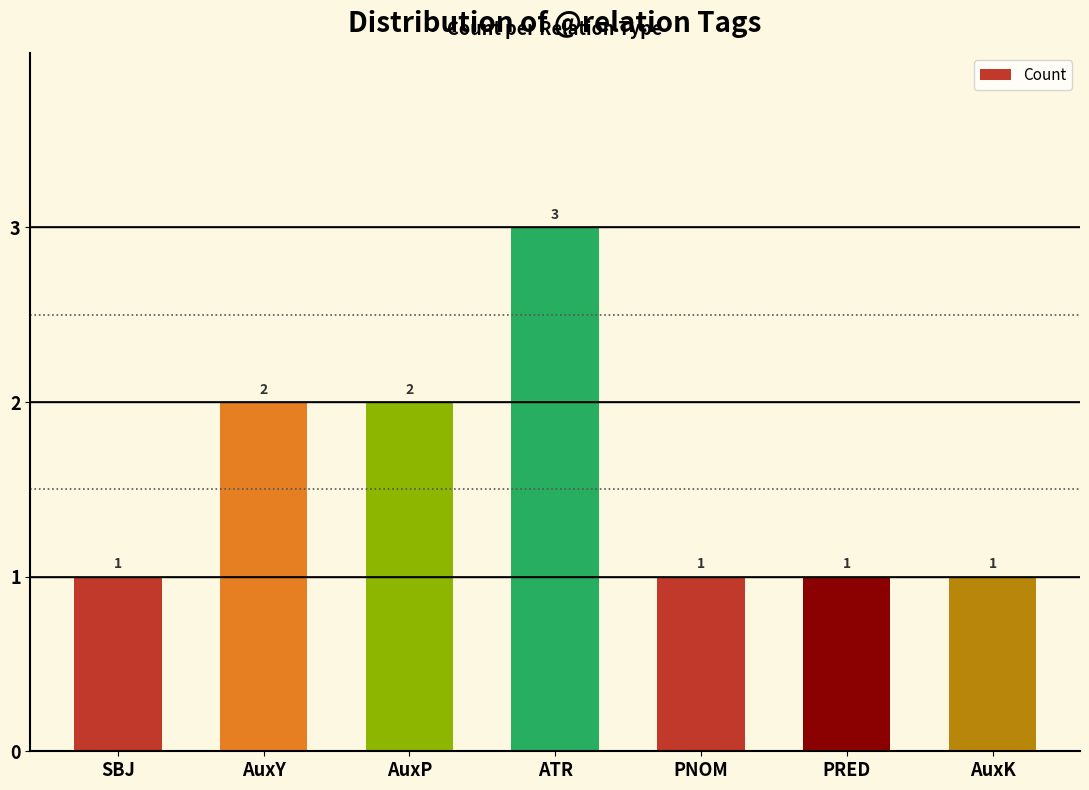

Does the chart contain any negative values?

No